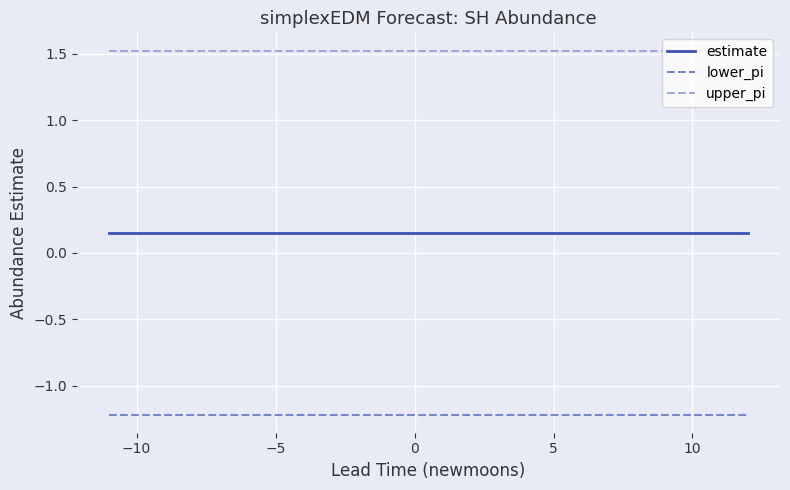

What is the minimum value shown in the chart?

-1.2